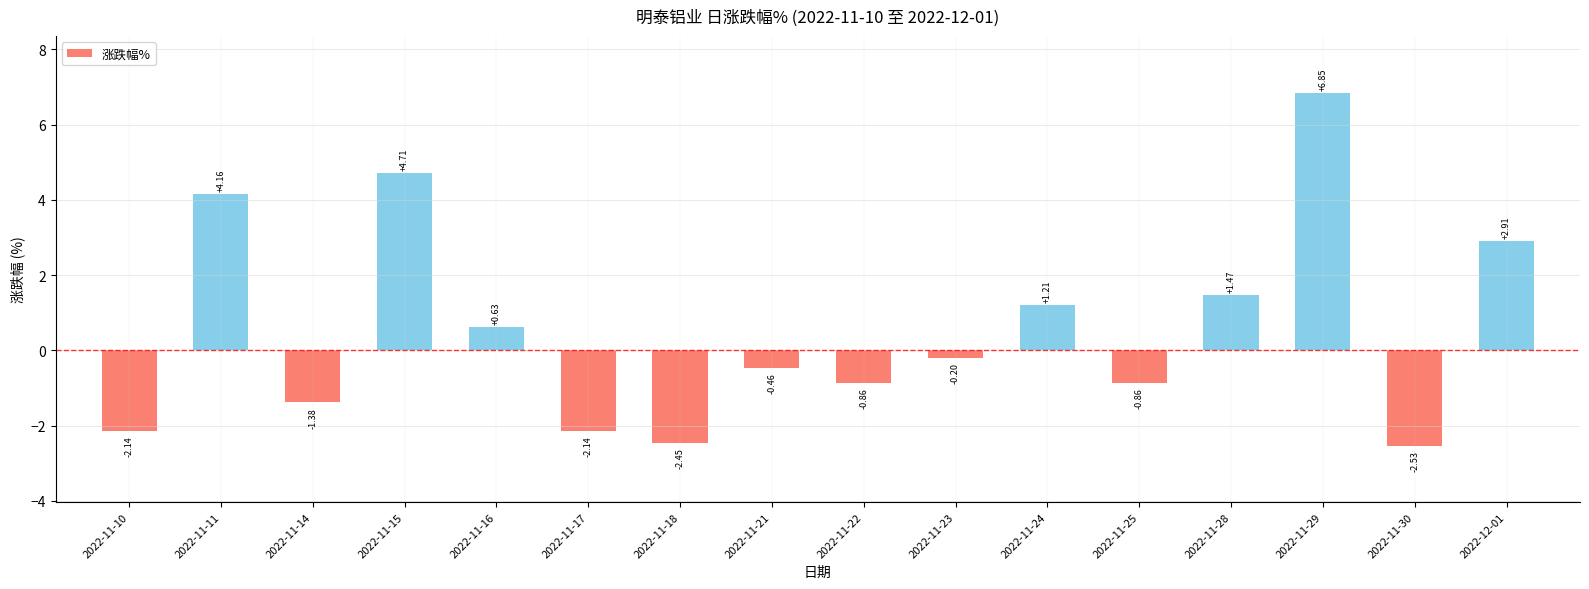

Which has a higher value, 2022-11-30 or 2022-11-25?

2022-11-25